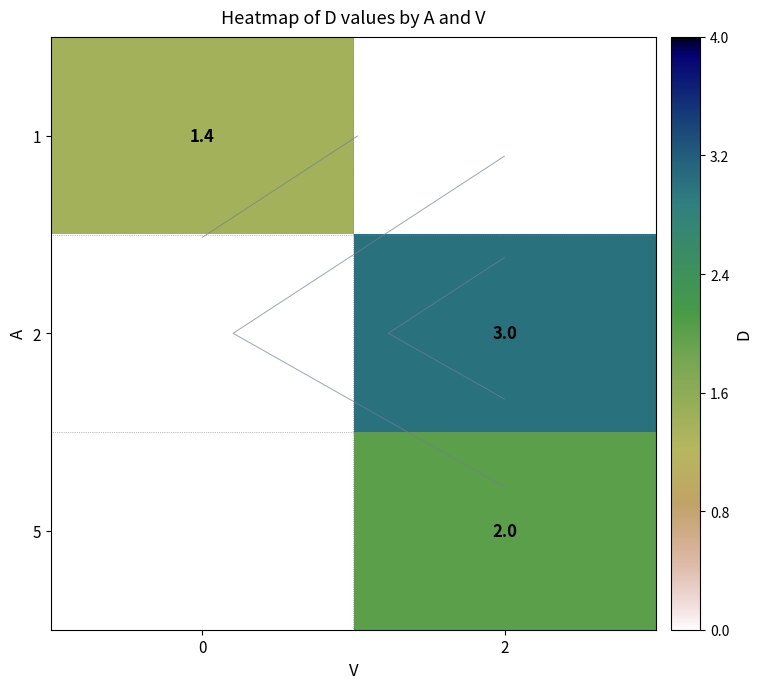

What is the smallest value displayed?

1.4